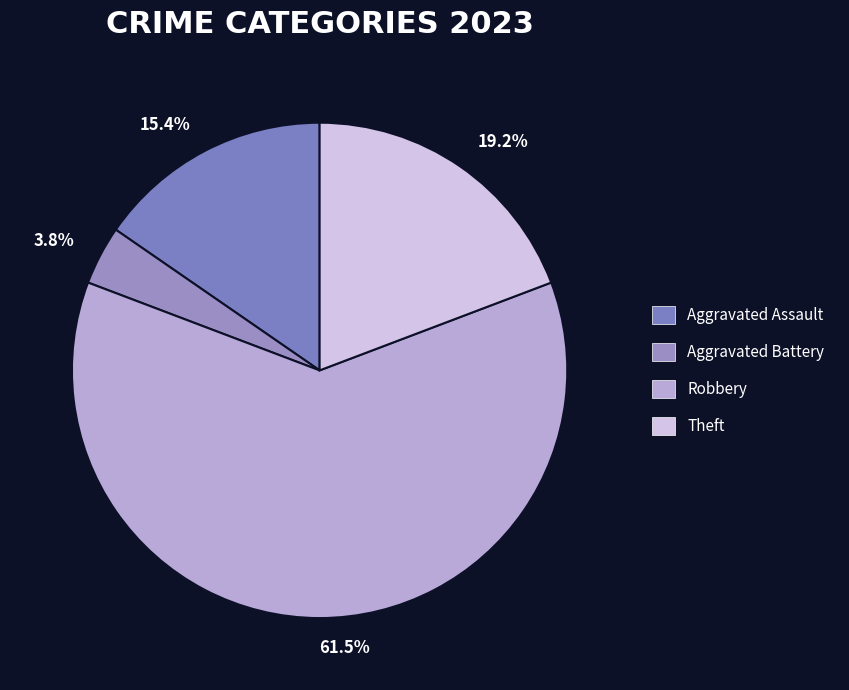

Count the number of slices in the pie.

4